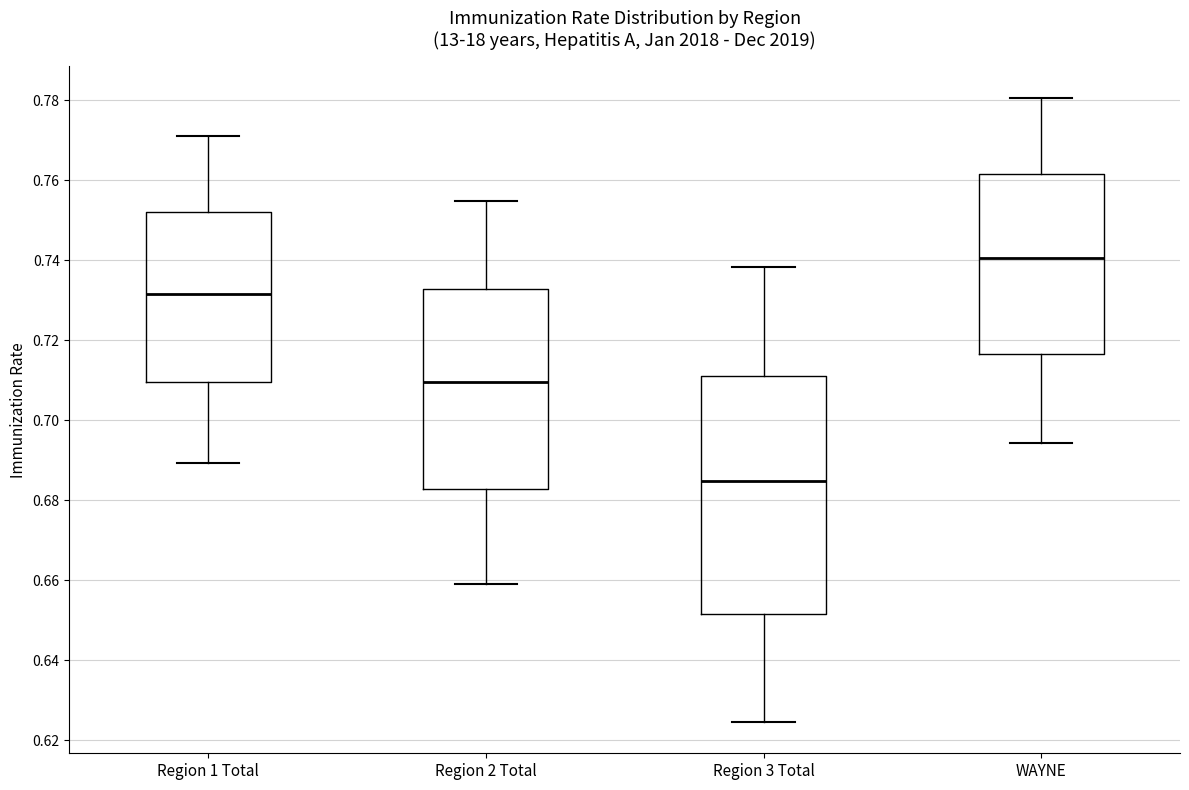

Which box's median line is the lowest?

Region 3 Total